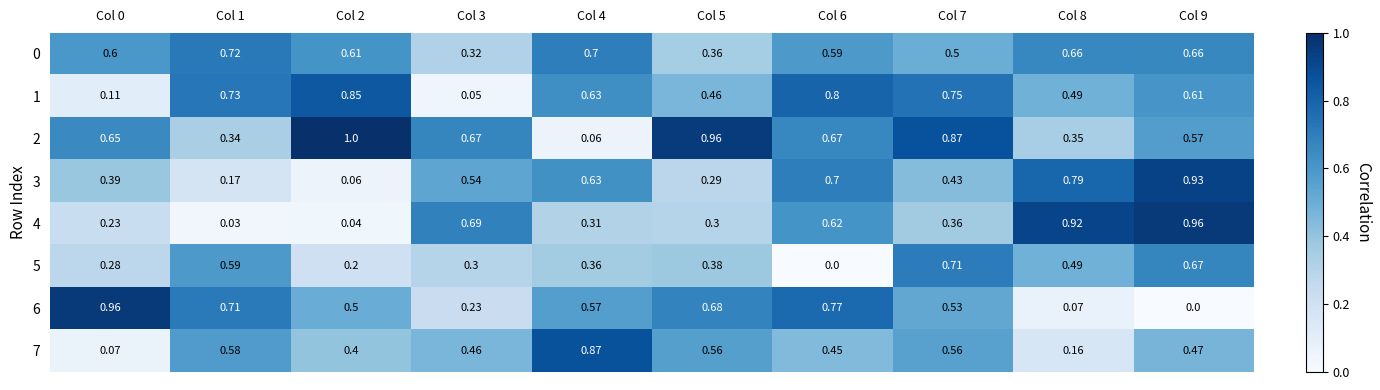

What is the difference between the highest and lowest values at Col 6?

0.8